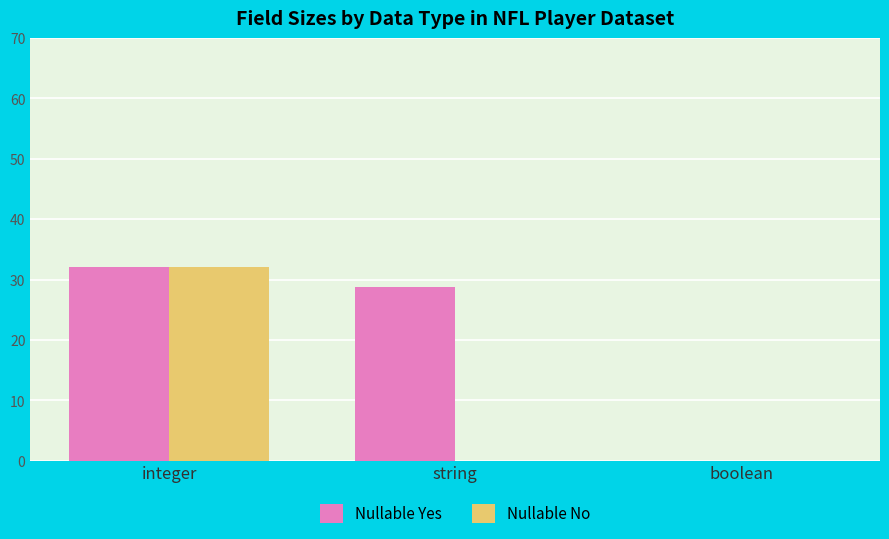

Which series has the largest total across all categories?

Nullable Yes